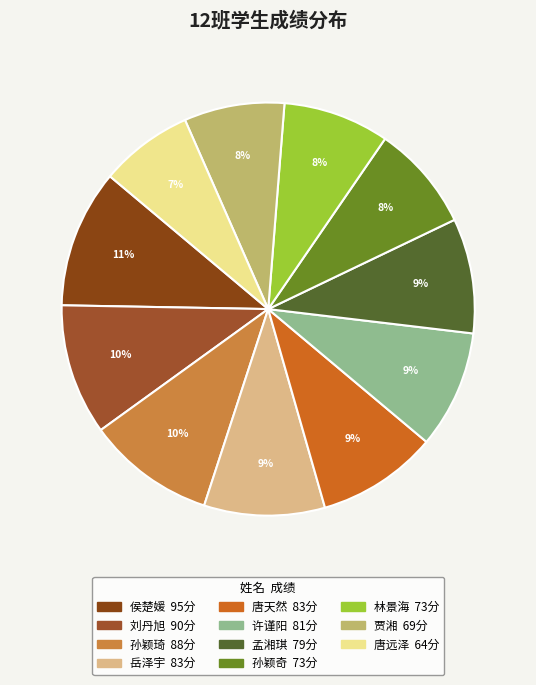

Rank the categories by value from highest to lowest.

侯楚媛
95, 刘丹旭
90, 孙颖琦
88, 岳泽宇
83, 唐天然
83, 许谨阳
81, 孟湘琪
79, 孙颖奇
73, 林景海
73, 贾湘
69, 唐远泽
64